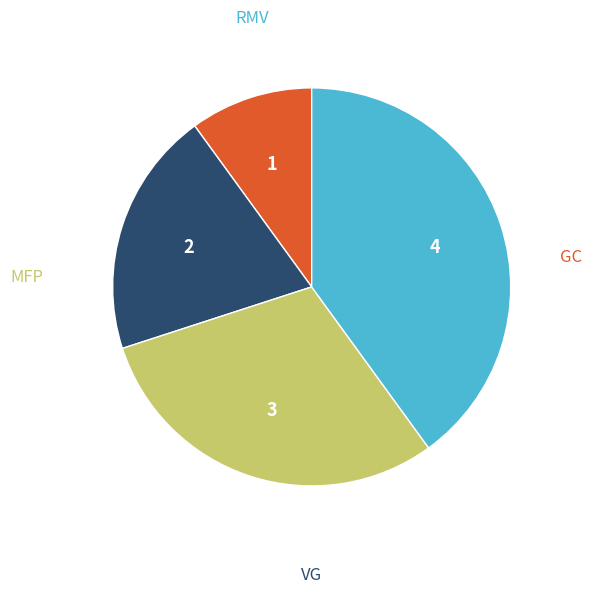

True or false: VG accounts for 20% of the total.

True